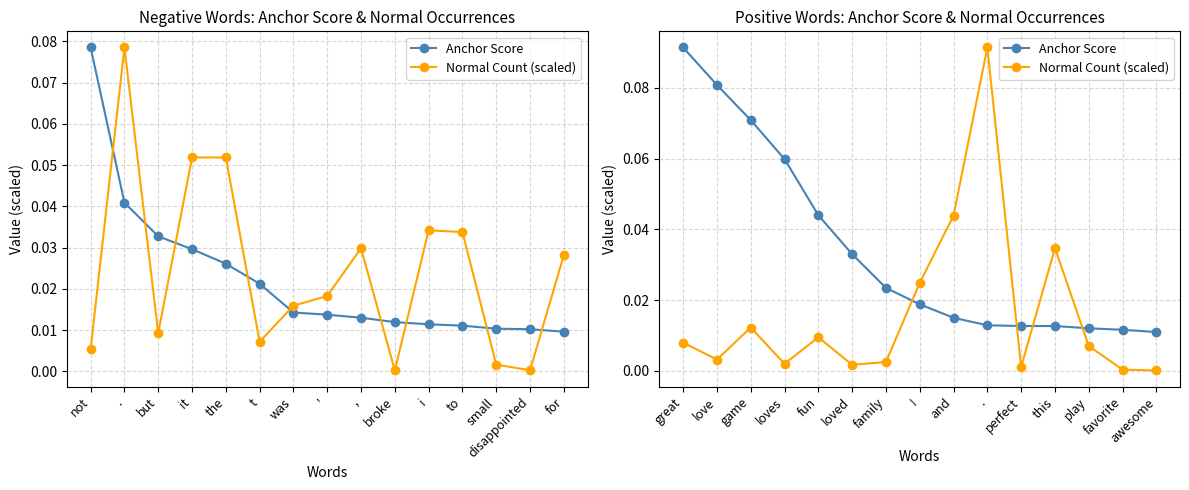

Which series has the largest total across all categories?

Anchor Score